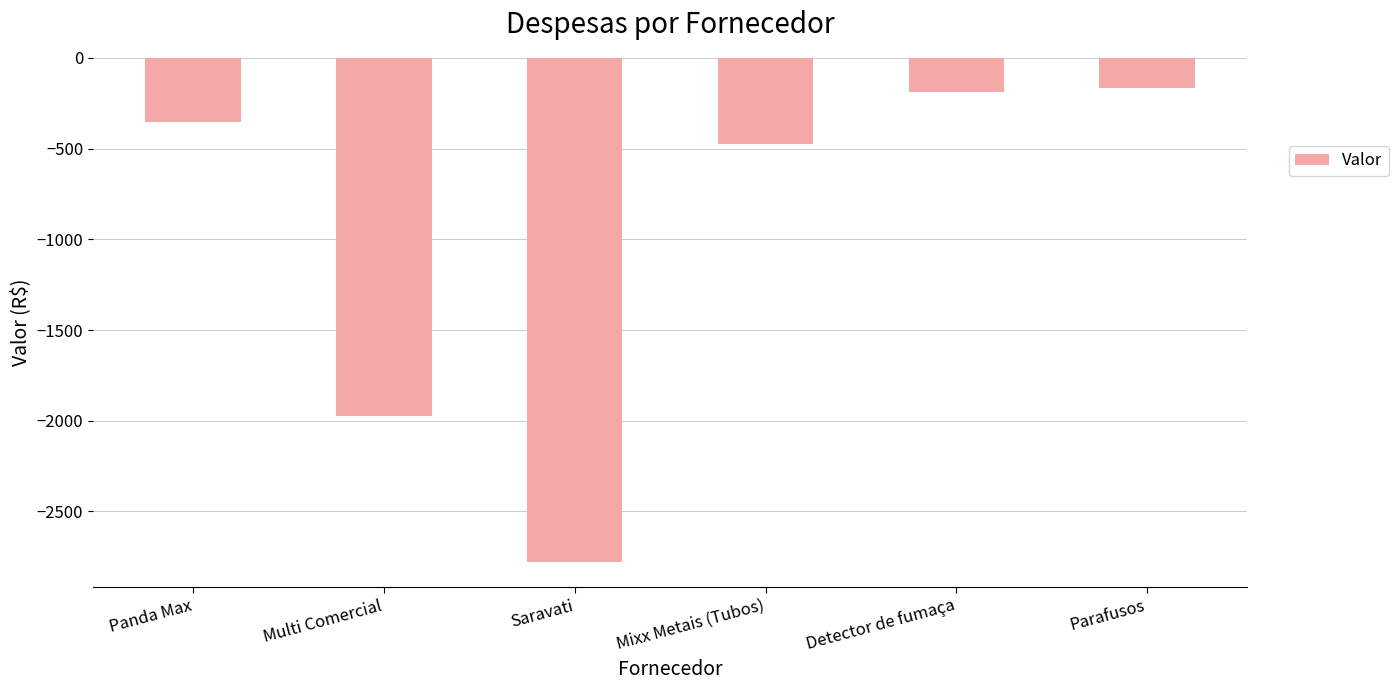

Is it true that the value at Multi Comercial is -987.9?

False